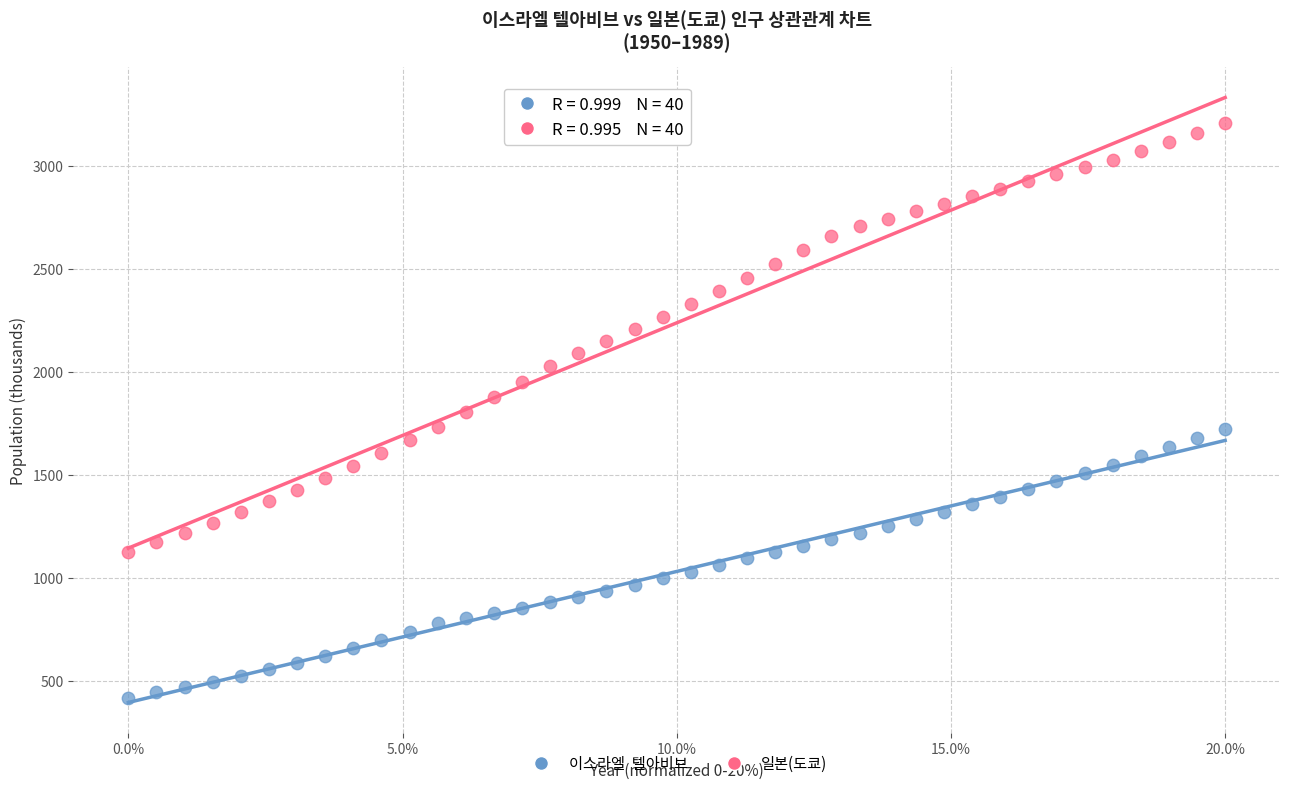

Across all data points, what is the range of Y values (max minus min)?

2788.8